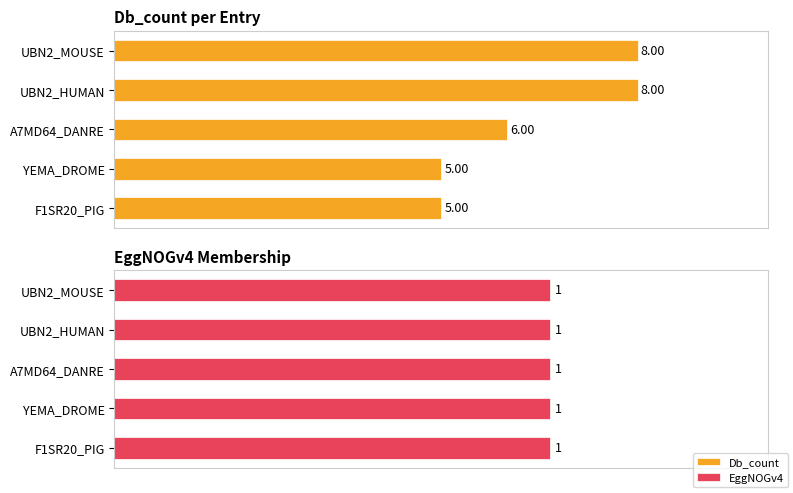

Are the bars horizontal?

Yes